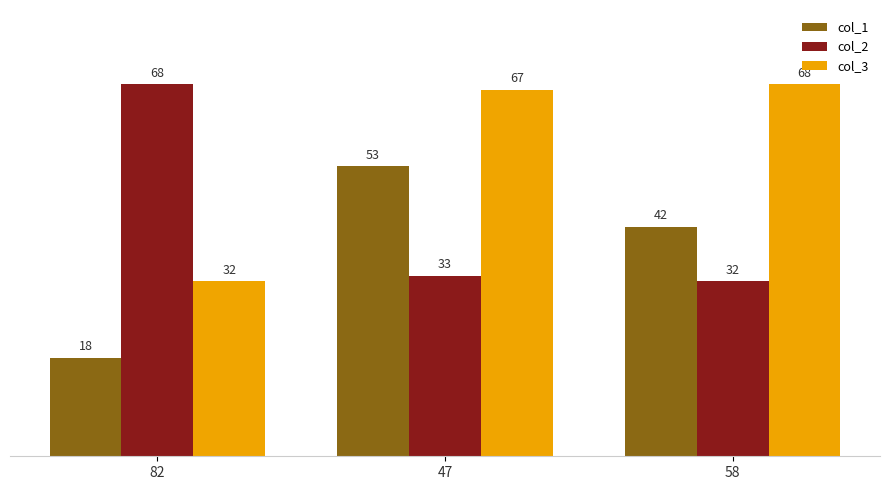

Reading left to right, what are all the values shown in this chart?

col_1: 82=18	47=53	58=42
col_2: 82=68	47=33	58=32
col_3: 82=32	47=67	58=68